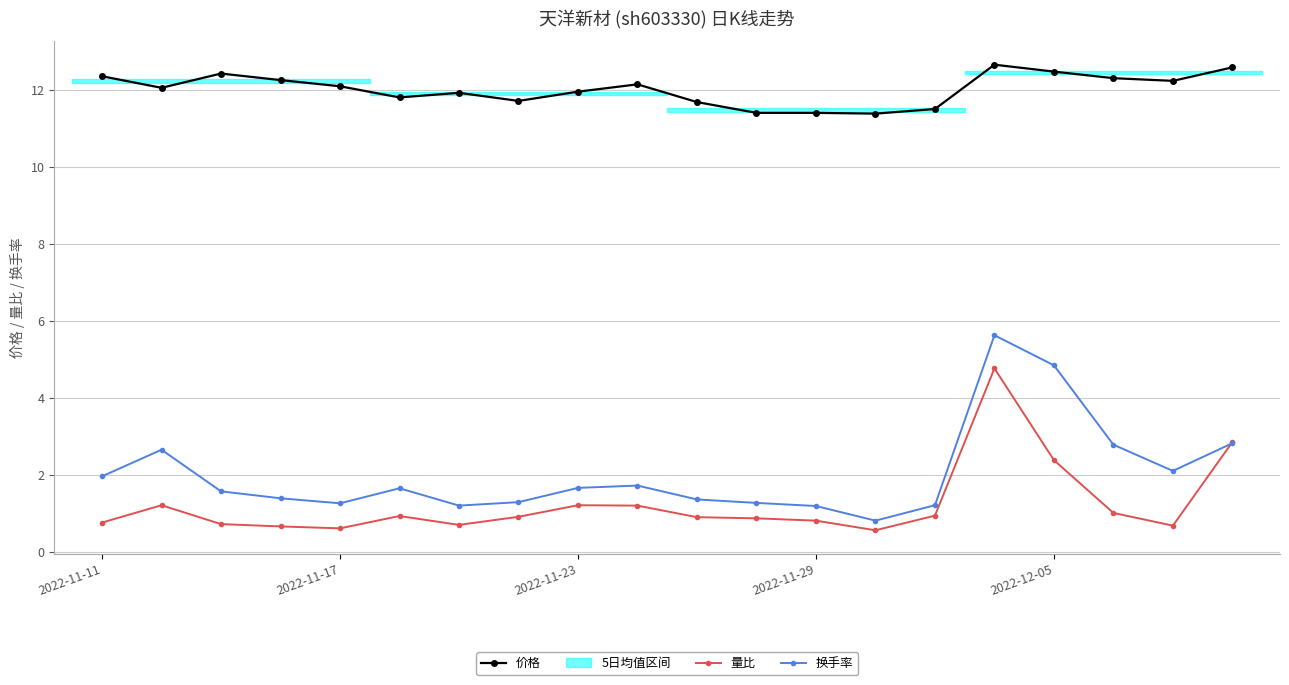

What is the difference between the maximum and second lowest values in the 量比 series?

4.1